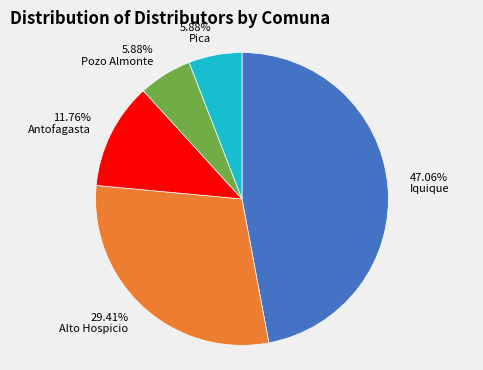

To the nearest percent, what is the combined percentage of Pica and Antofagasta?

18%